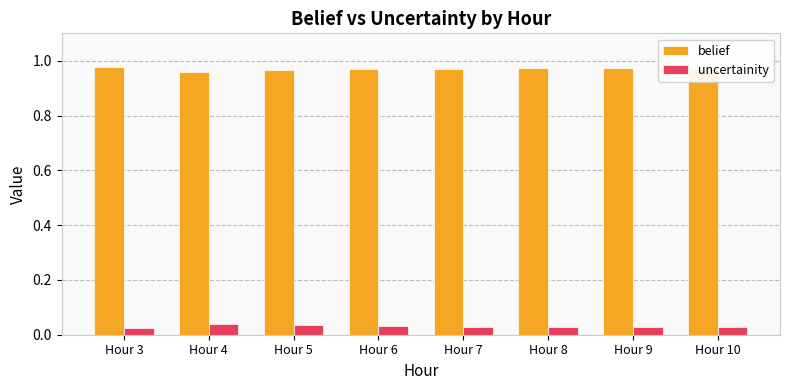

True or false: belief has a value of 1.5 at Hour 10.

False